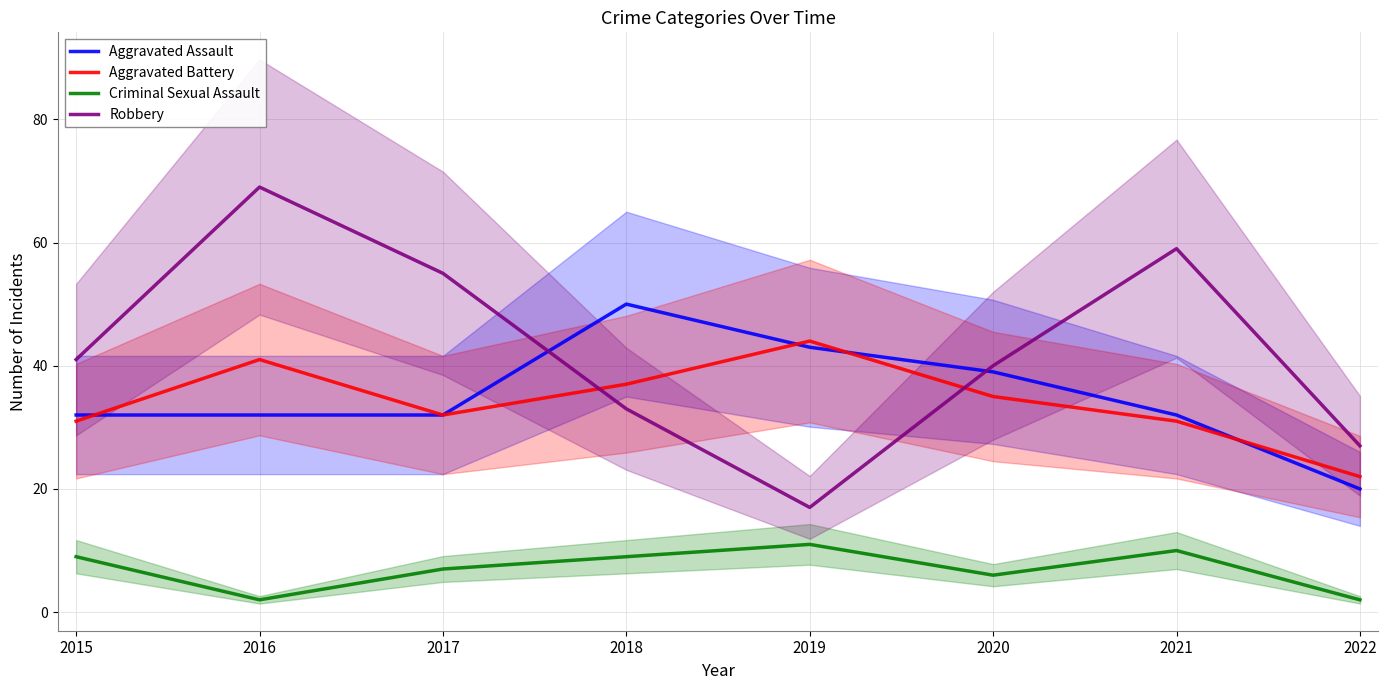

At which label does Robbery reach its peak?

2016